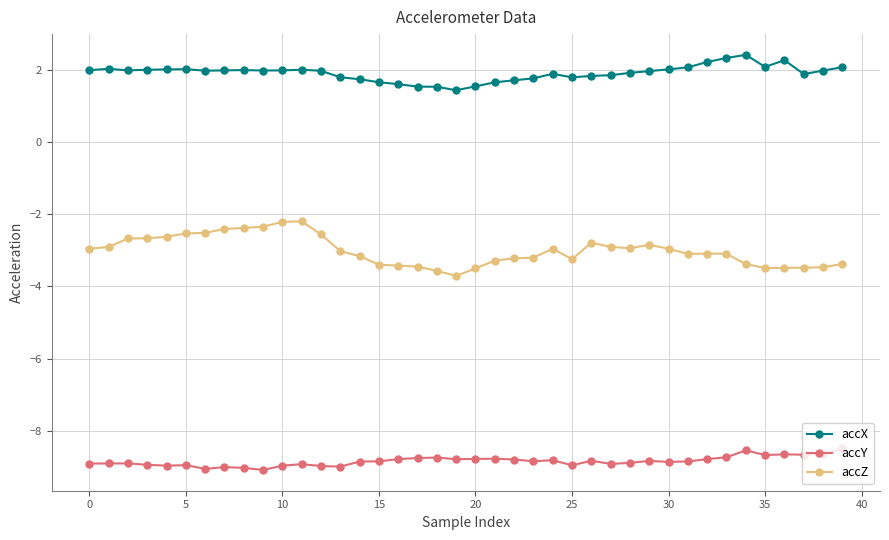

True or false: accX and accZ cross at least once.

False